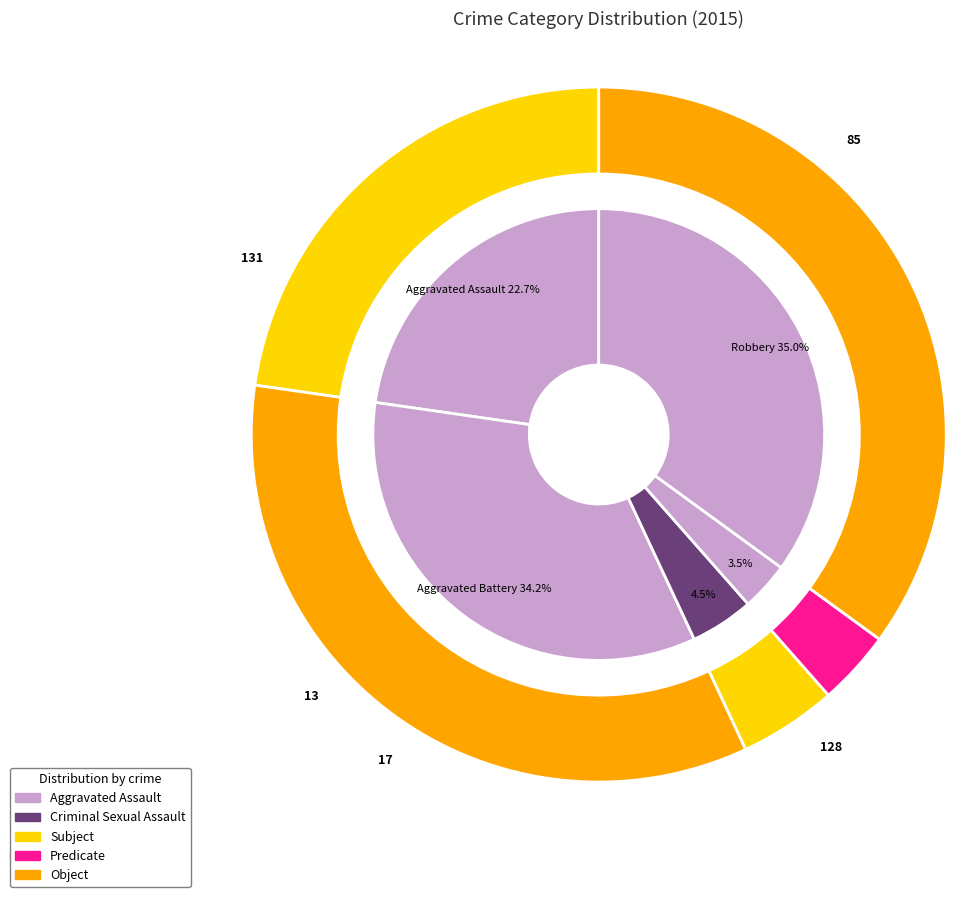

Rank the categories by value from highest to lowest.

Robbery, Aggravated Battery, Aggravated Assault, Criminal Sexual Assault, Homicide